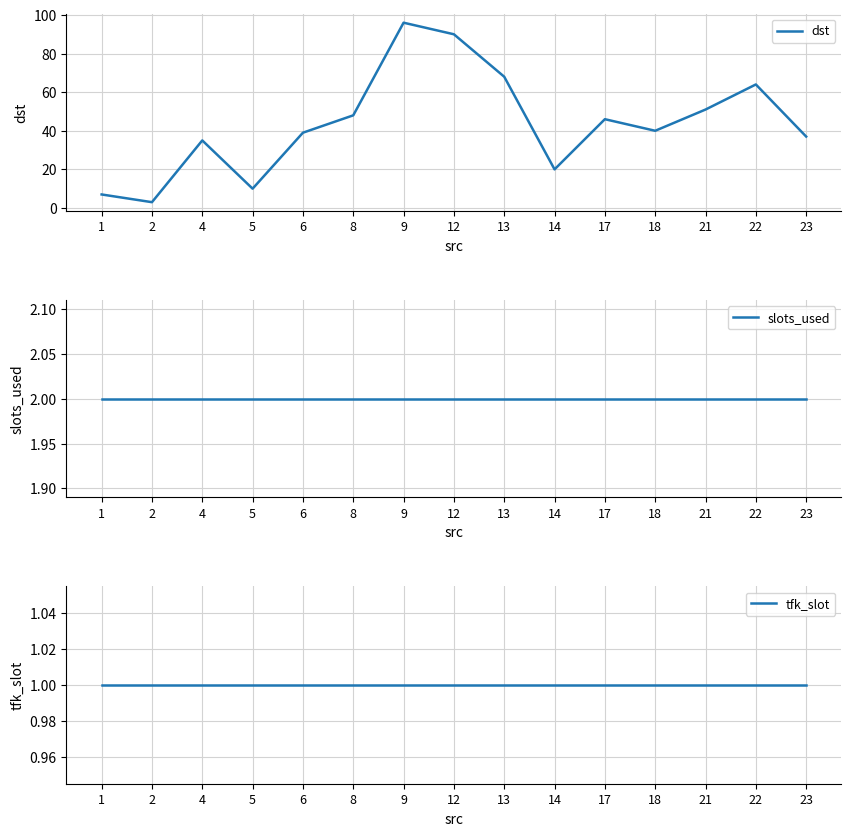

Reading right to left, list all the values displayed in this chart.

dst: 37	64	51	40	46	20	68	90	96	48	39	10	35	3	7
slots_used: 2	2	2	2	2	2	2	2	2	2	2	2	2	2	2
tfk_slot: 1	1	1	1	1	1	1	1	1	1	1	1	1	1	1